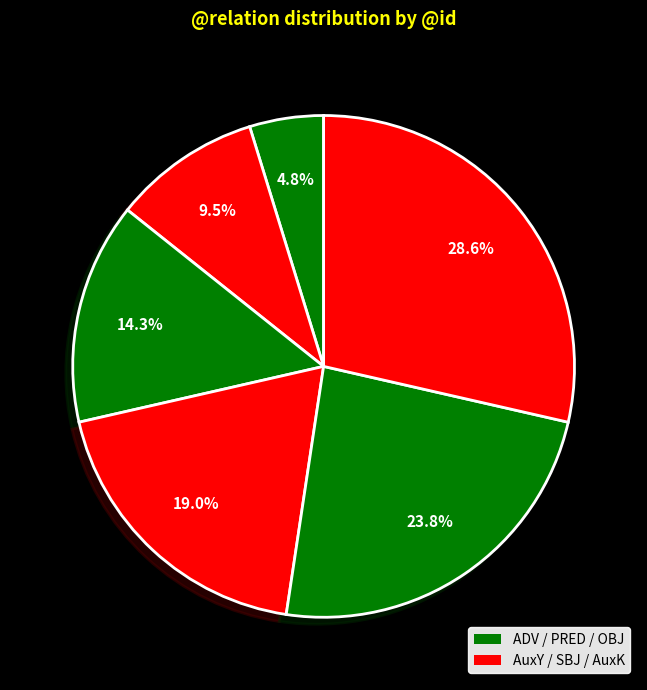

To the nearest percent, what is the difference between the largest and smallest slice percentages?

24%